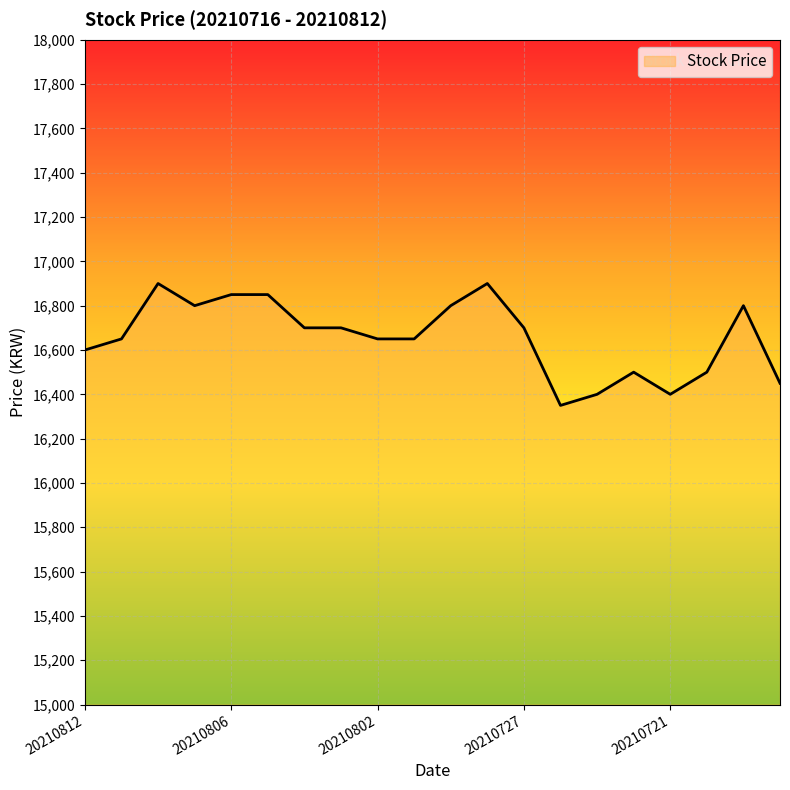

What is the smallest value displayed?

16350